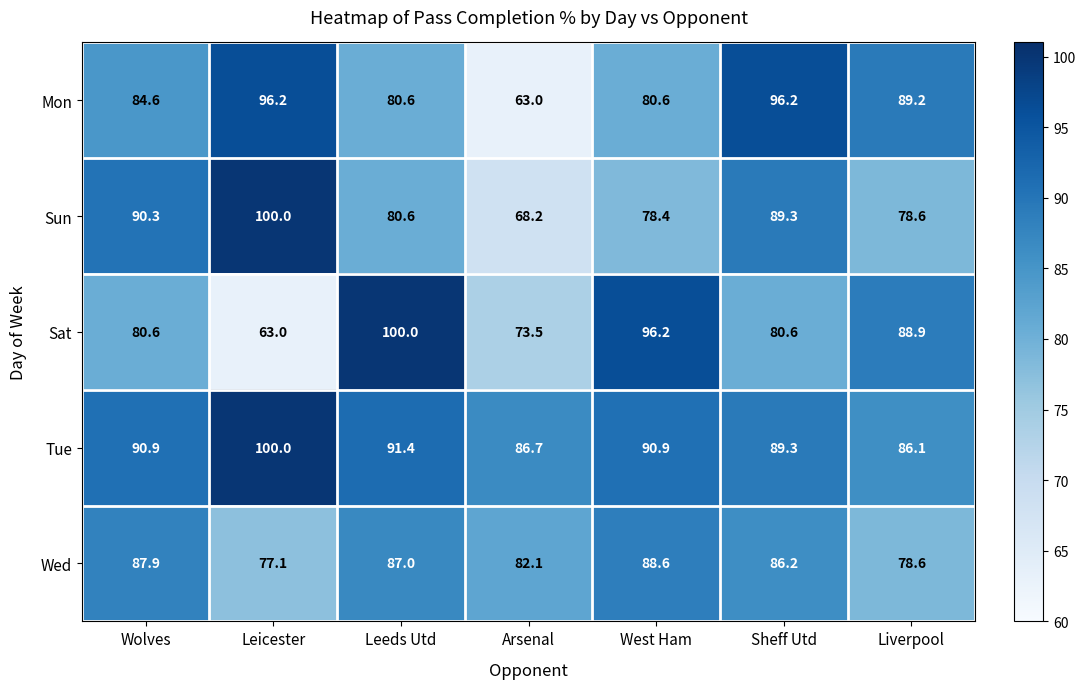

The Sat series shows 137.1 at Sheff Utd. True or false?

False